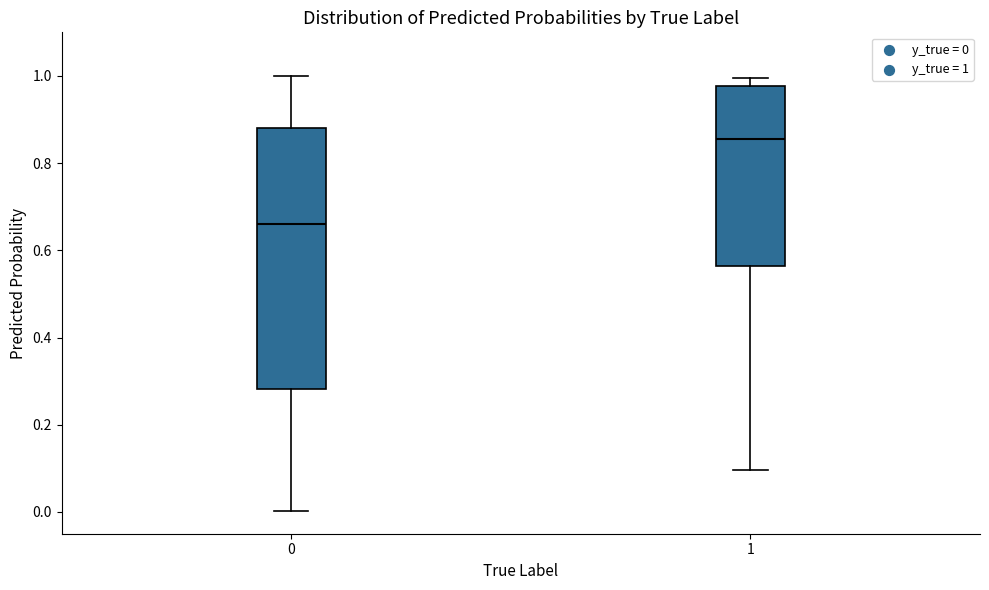

Where is the upper edge of the box at x = 0 on the y-axis? The values are not printed on the chart, so give them approximately, as read against the axis.

0.88